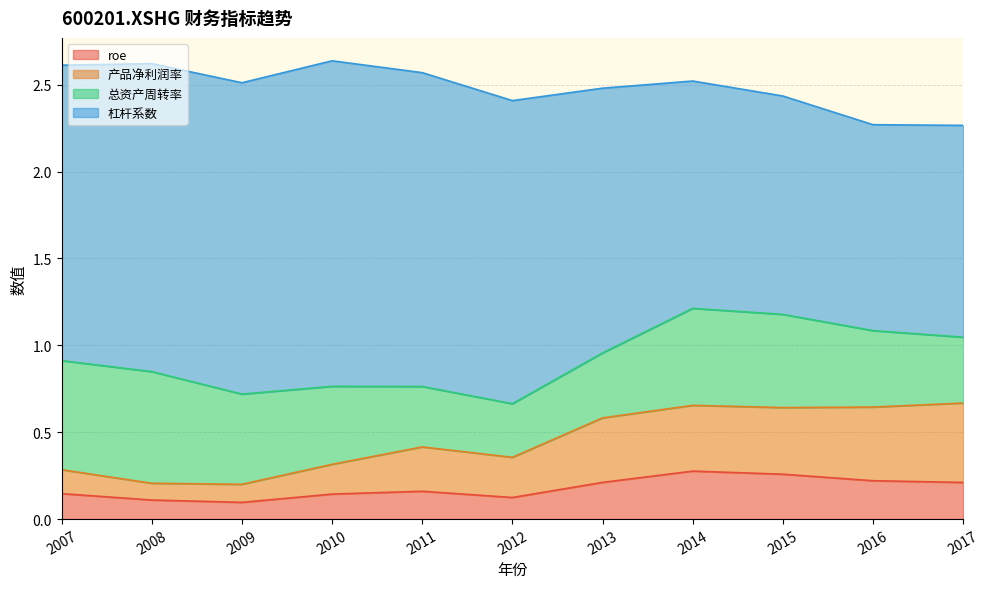

At which label does roe reach its minimum?

2009